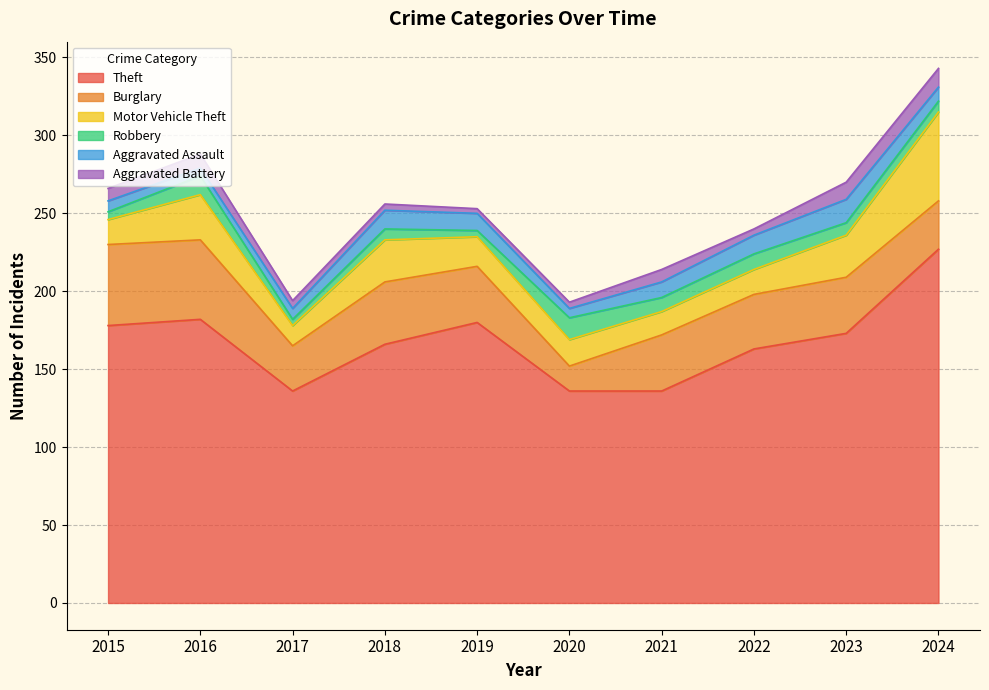

Which series has the largest total across all categories?

Theft